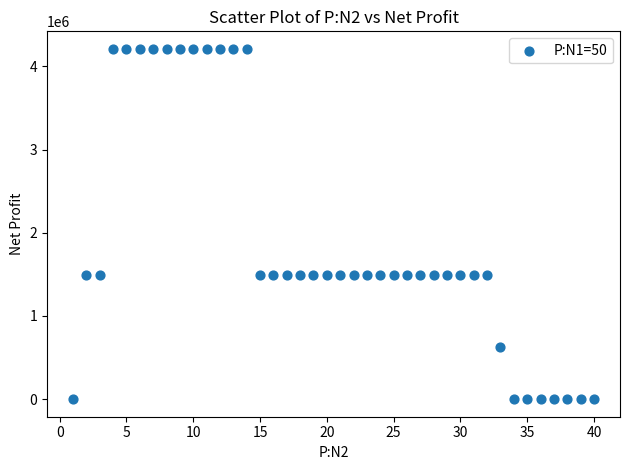

What is the range of Y values (max minus min)?

4210163.0